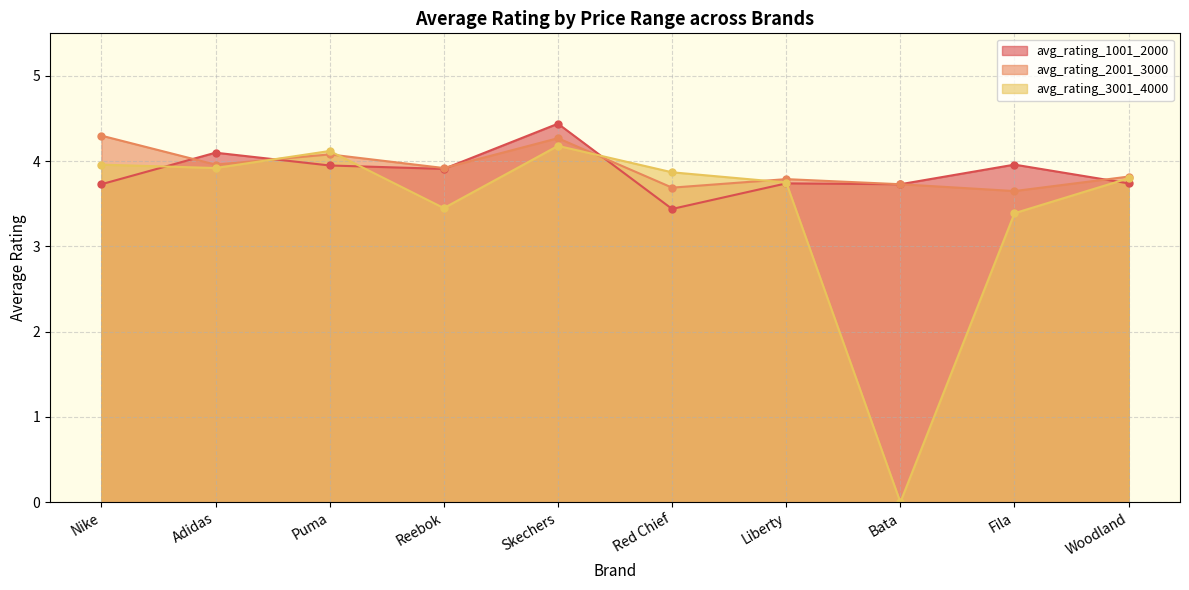

What is the label of the 2nd point from the right?

Fila